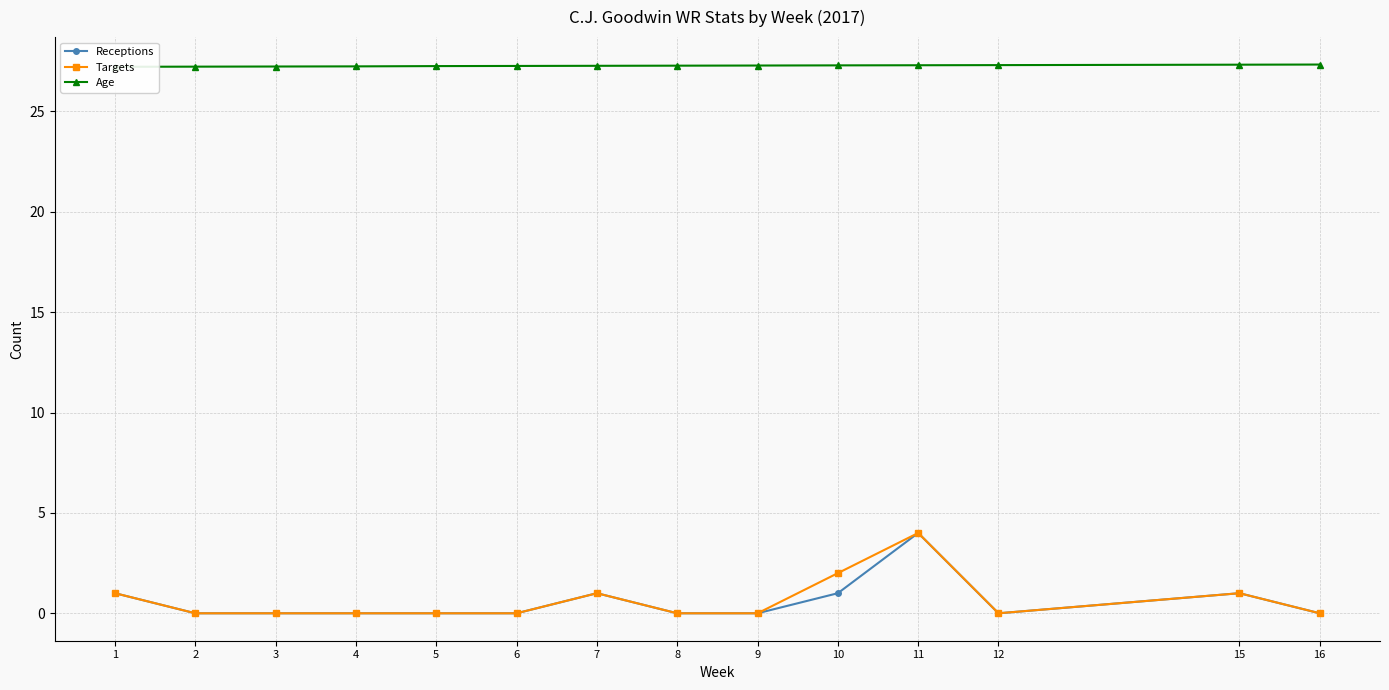

Which label corresponds to the largest value in the chart?

16